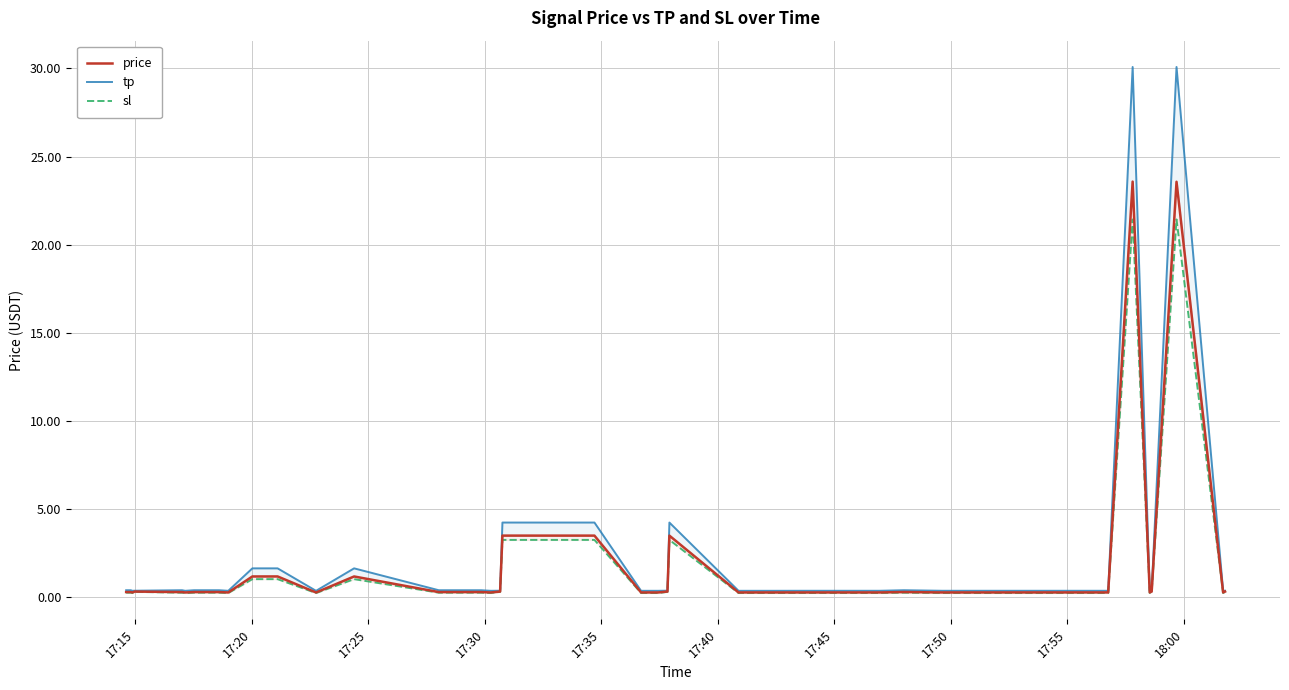

The value of tp at 17 is 0.6. True or false?

False